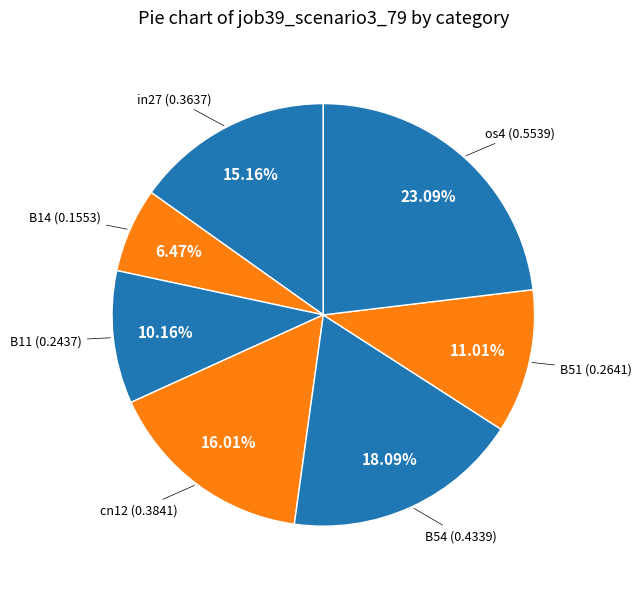

Rank the categories by value from highest to lowest.

os4, B54, cn12, in27, B51, B11, B14